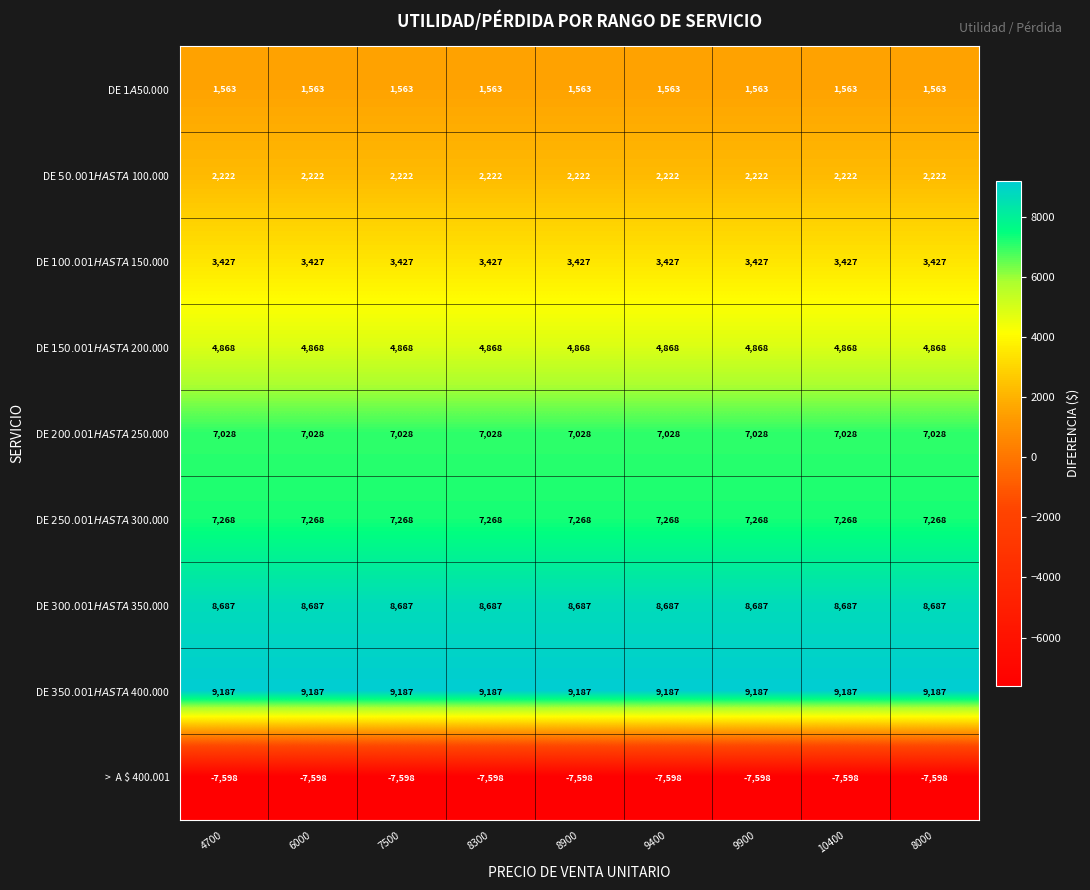

What is the minimum value shown in the chart?

-7598